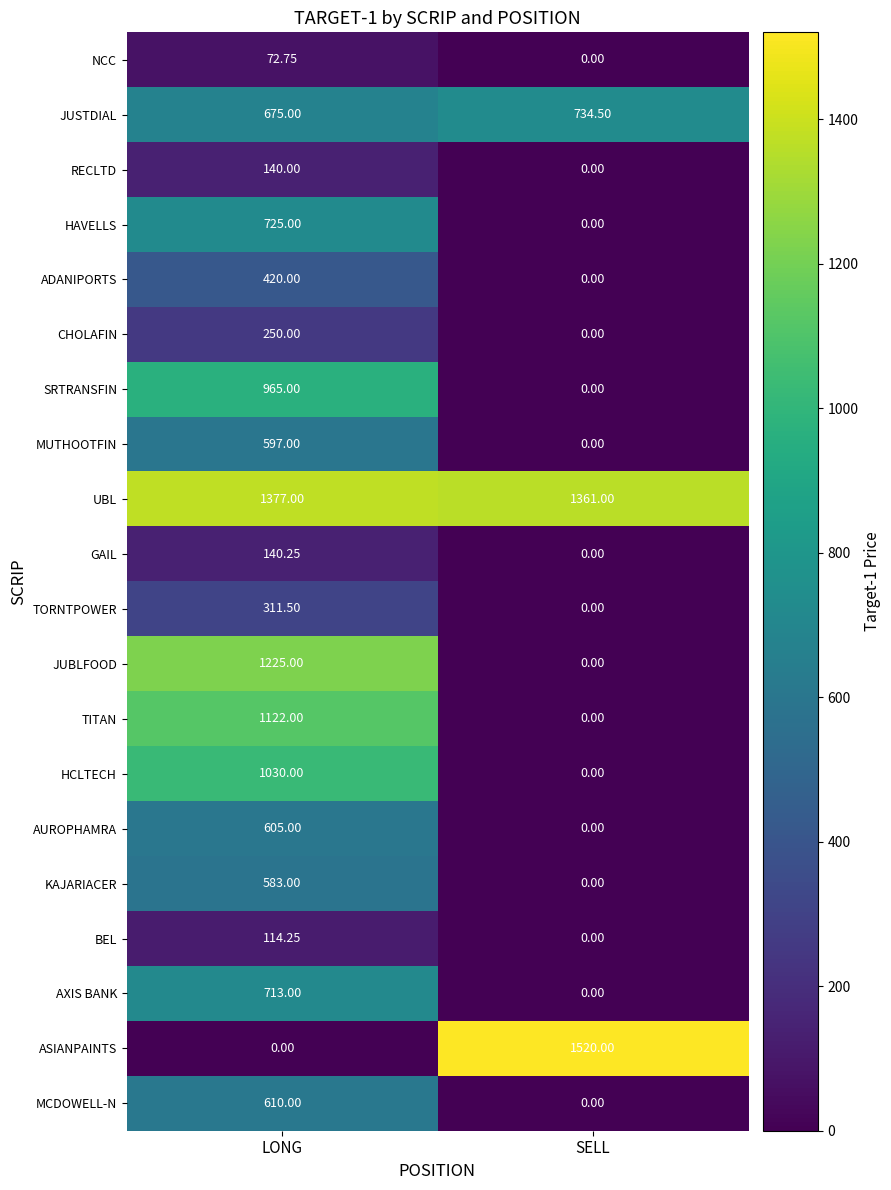

Which series has the largest total across all categories?

UBL